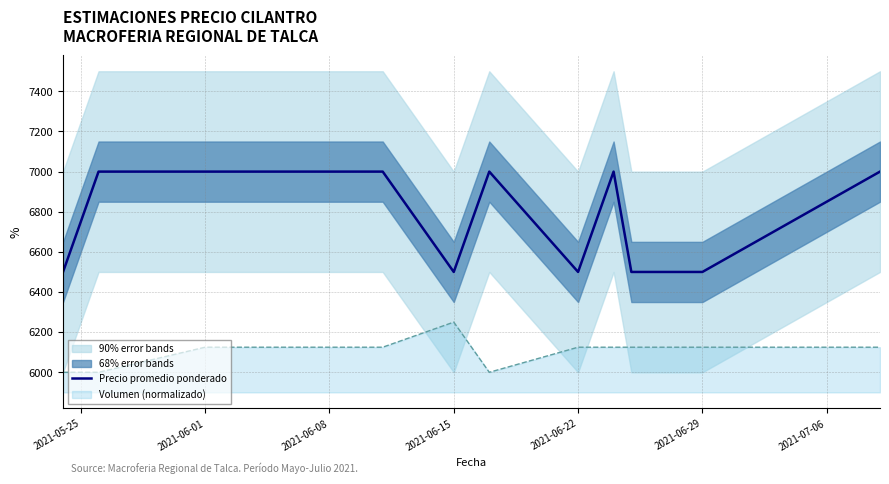

How many interior local valleys (lower than both neighbors) does the data have?

2